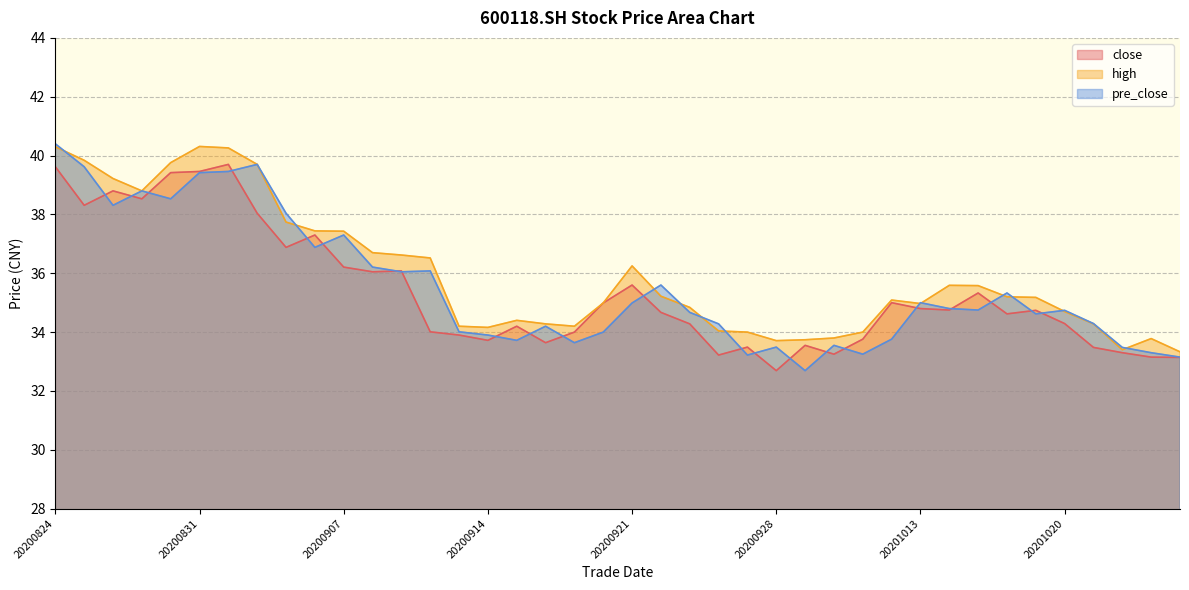

Rank the series at 20200828 from highest to lowest value.

high, close, pre_close